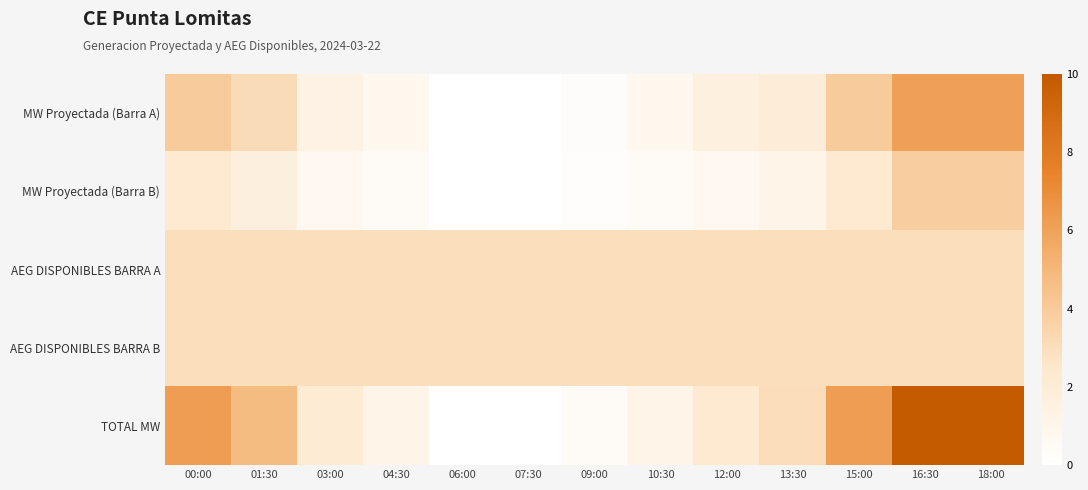

Reading left to right, transcribe all the data shown in this chart.

MW Proyectada (Barra A): 00:00=4.0	01:30=3.1	03:00=1.4	04:30=0.8	06:00=0.0	07:30=0.0	09:00=0.2	10:30=0.8	12:00=1.5	13:30=1.9	15:00=4.0	16:30=6.1	18:00=6.1
MW Proyectada (Barra B): 00:00=2.2	01:30=1.6	03:00=0.7	04:30=0.4	06:00=0.0	07:30=0.0	09:00=0.2	10:30=0.4	12:00=0.7	13:30=1.1	15:00=2.2	16:30=3.8	18:00=3.8
AEG DISPONIBLES BARRA A: 00:00=3.0	01:30=3.0	03:00=3.0	04:30=3.0	06:00=3.0	07:30=3.0	09:00=3.0	10:30=3.0	12:00=3.0	13:30=3.0	15:00=3.0	16:30=3.0	18:00=3.0
AEG DISPONIBLES BARRA B: 00:00=3.0	01:30=3.0	03:00=3.0	04:30=3.0	06:00=3.0	07:30=3.0	09:00=3.0	10:30=3.0	12:00=3.0	13:30=3.0	15:00=3.0	16:30=3.0	18:00=3.0
TOTAL MW: 00:00=6.2	01:30=4.8	03:00=2.1	04:30=1.1	06:00=0.0	07:30=0.0	09:00=0.4	10:30=1.1	12:00=2.3	13:30=3.1	15:00=6.2	16:30=9.9	18:00=9.9